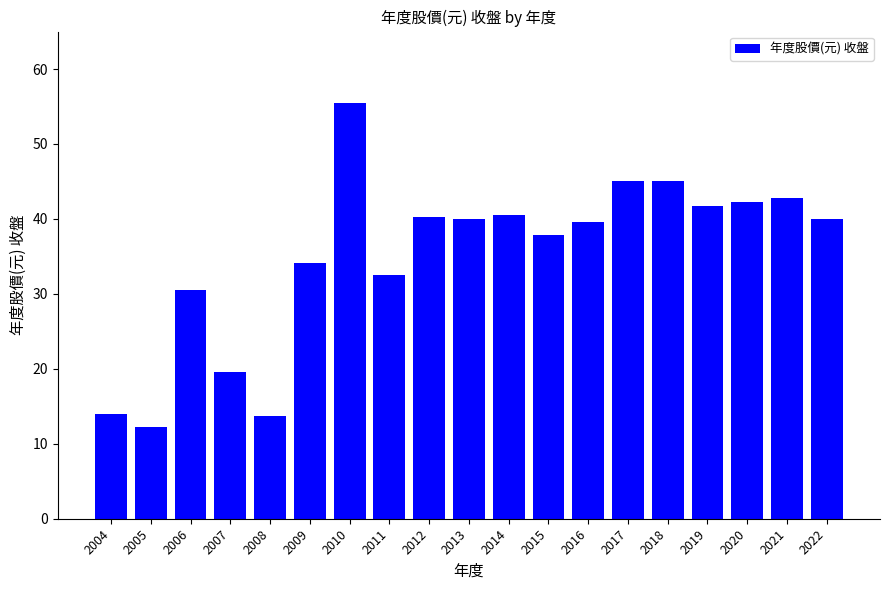

What is the change in value from 2017 to 2020?

-2.8